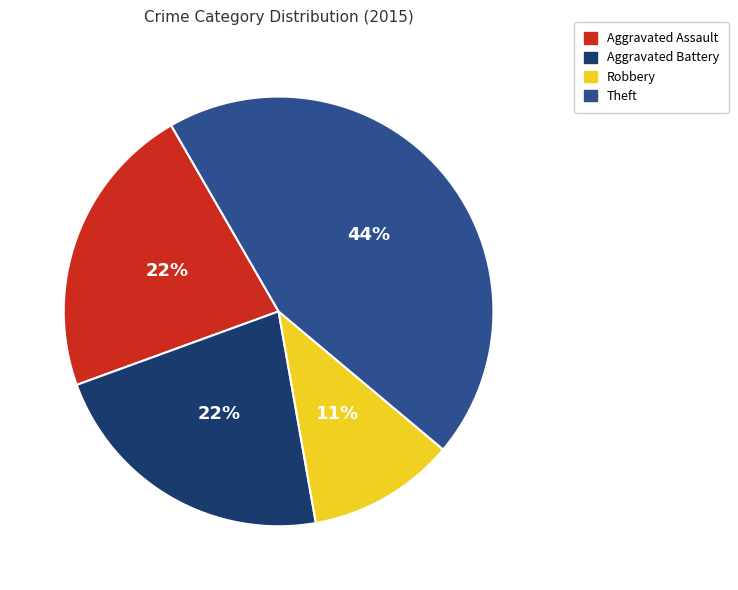

To the nearest percent, what is the difference between the largest and smallest slice percentages?

33%